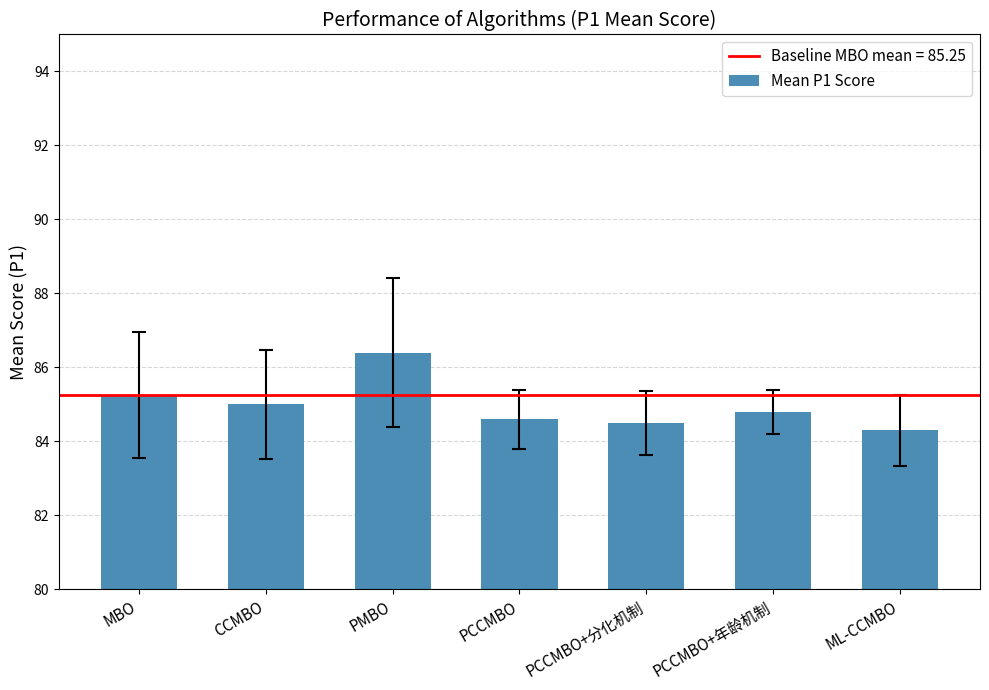

Read the value at PCCMBO+年龄机制.

84.8